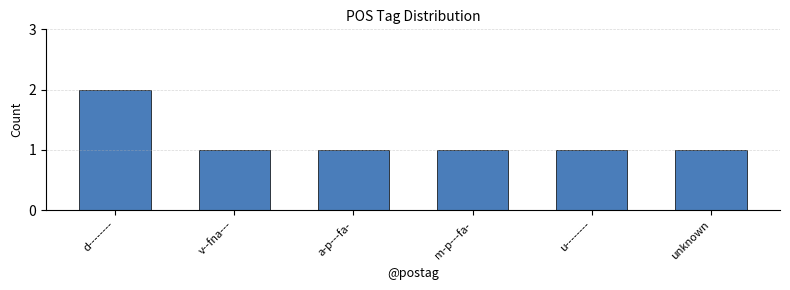

What is the greatest value displayed?

2